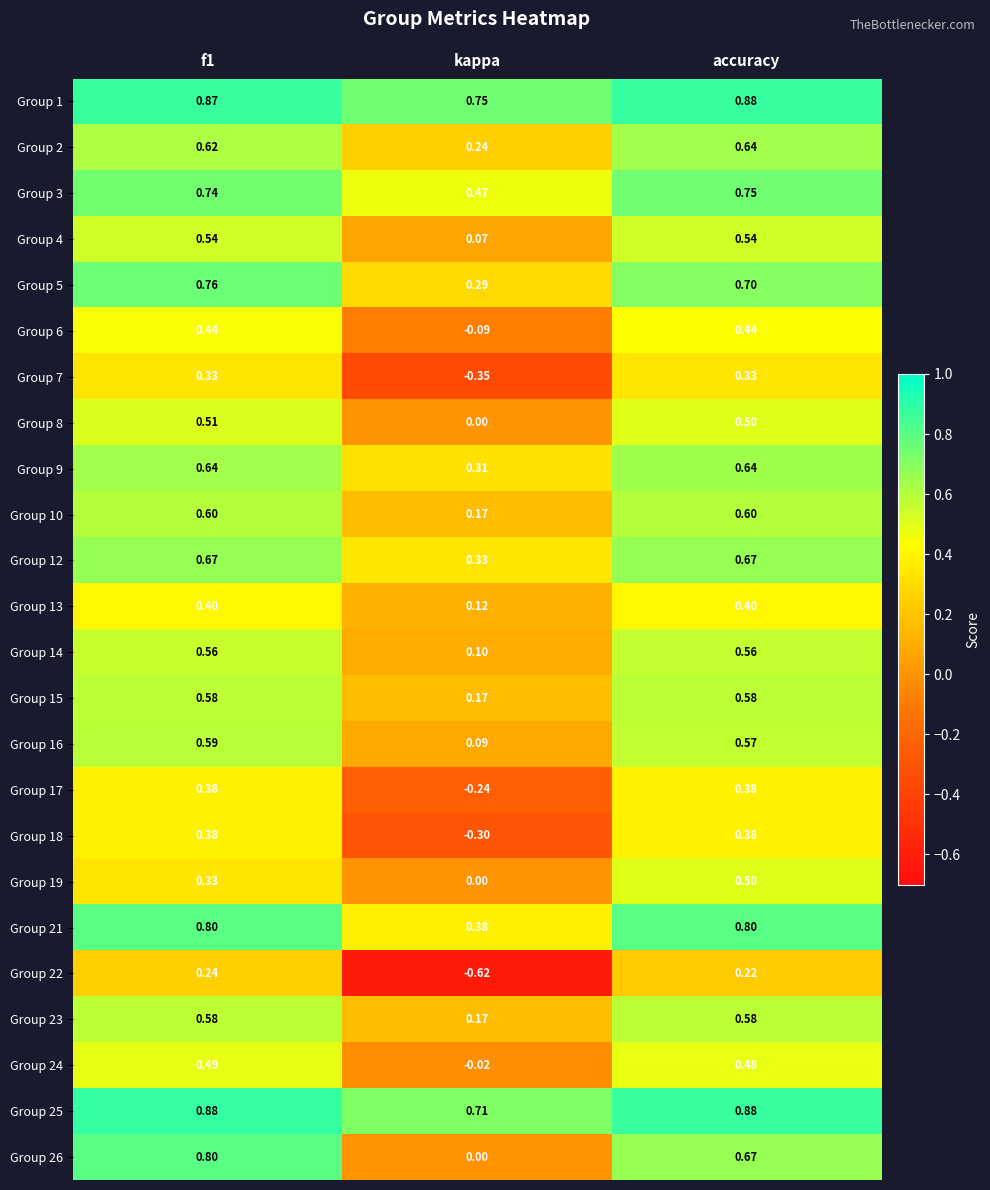

At which label is Group 21 closest to 0?

kappa